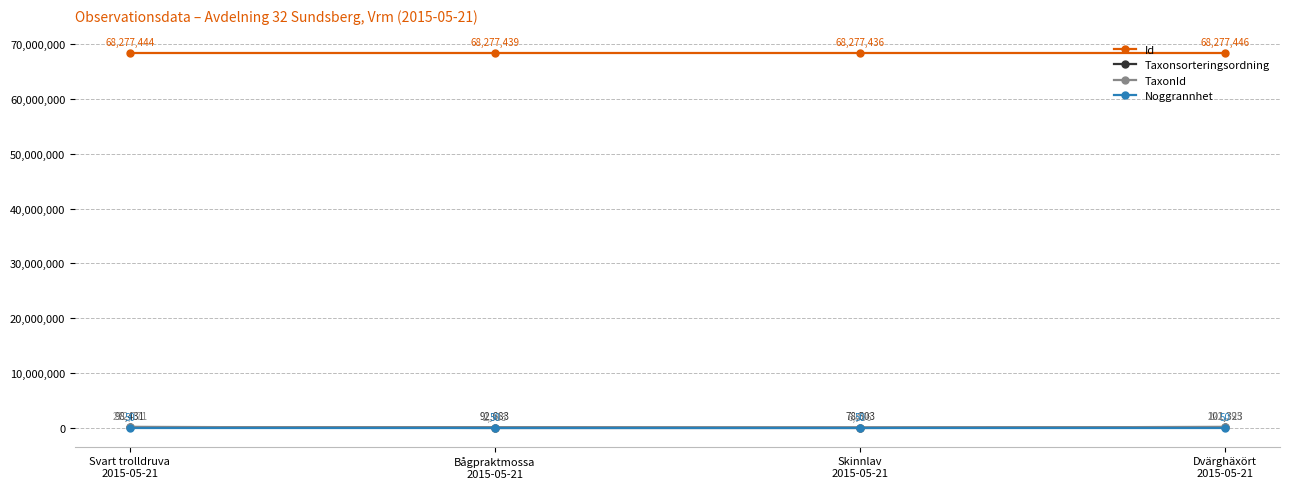

Which series has the largest total across all categories?

Id